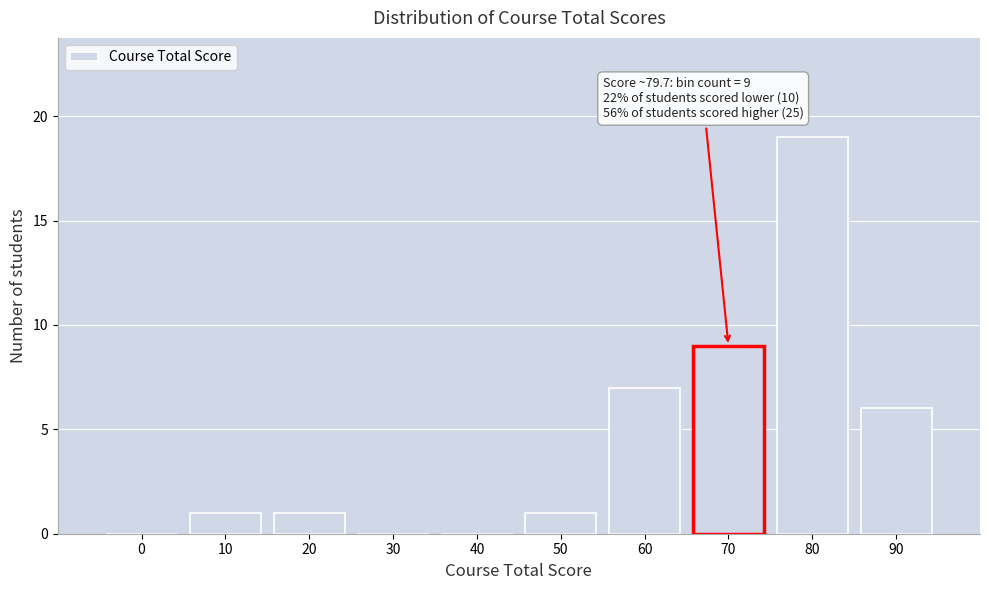

Reading left to right, list all the values displayed in this chart.

0=0	10=1	20=1	30=0	40=0	50=1	60=7	70=9	80=19	90=6